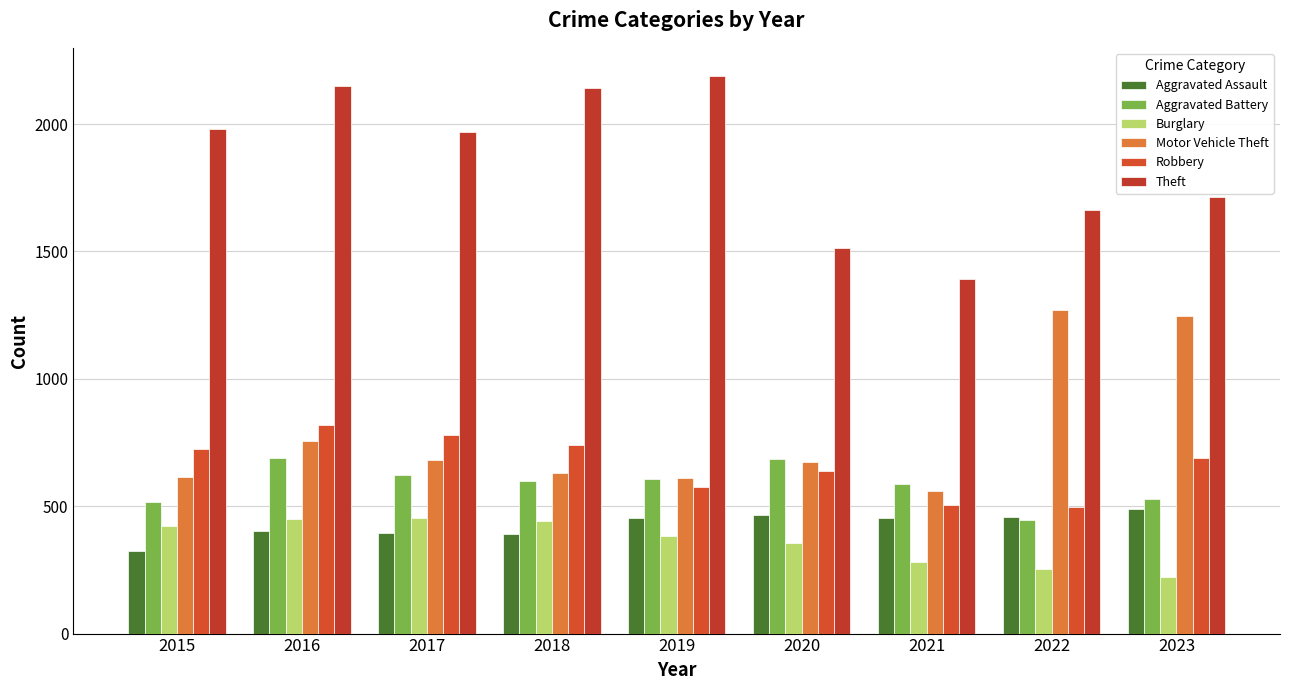

Where is Aggravated Assault nearest to the value 405?

2016